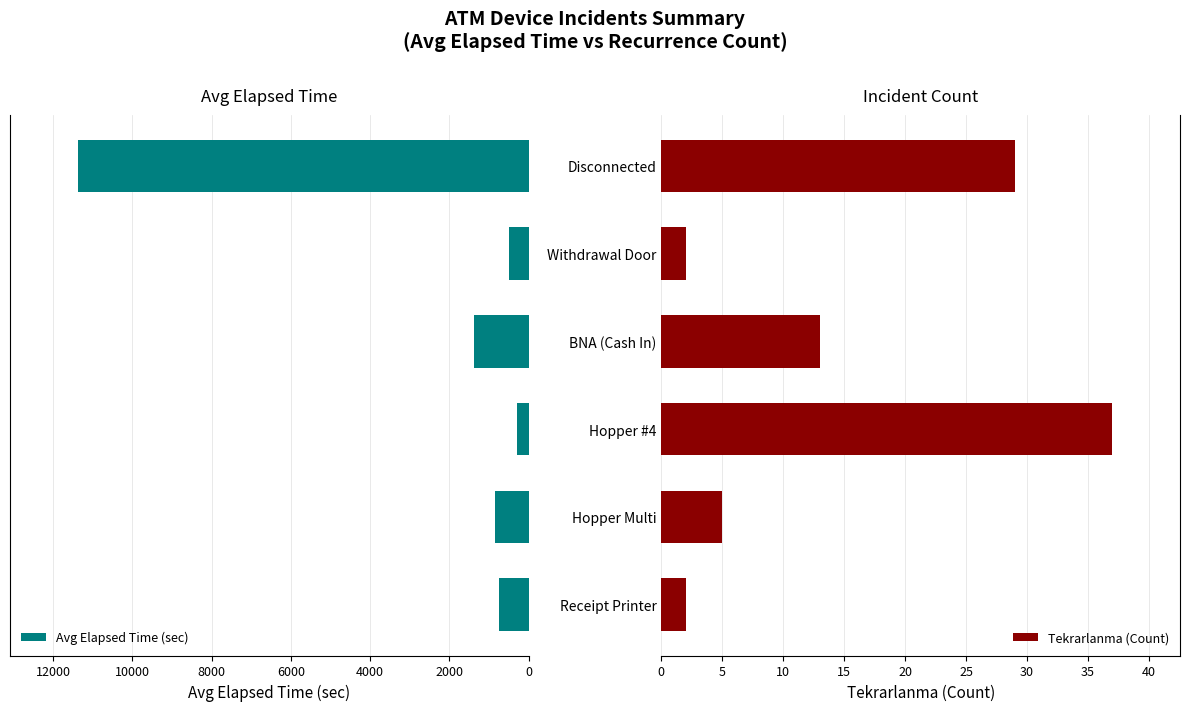

What is the average value of the Avg Elapsed Time (sec) series?

2522